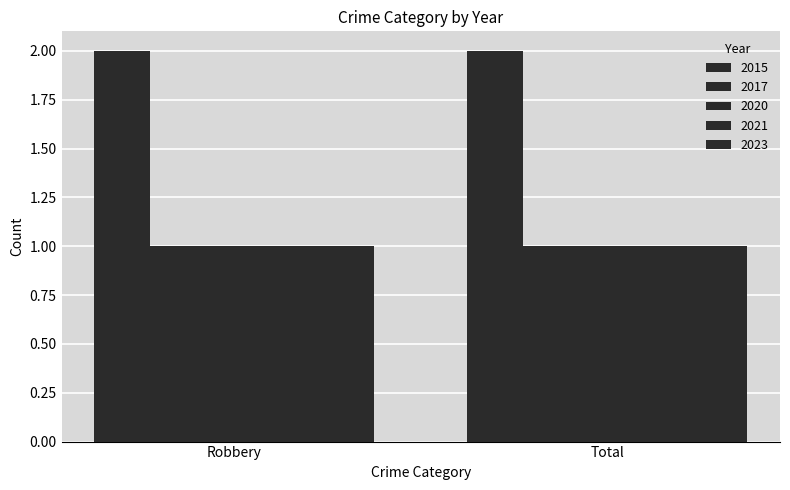

How many categories are shown in the chart?

2